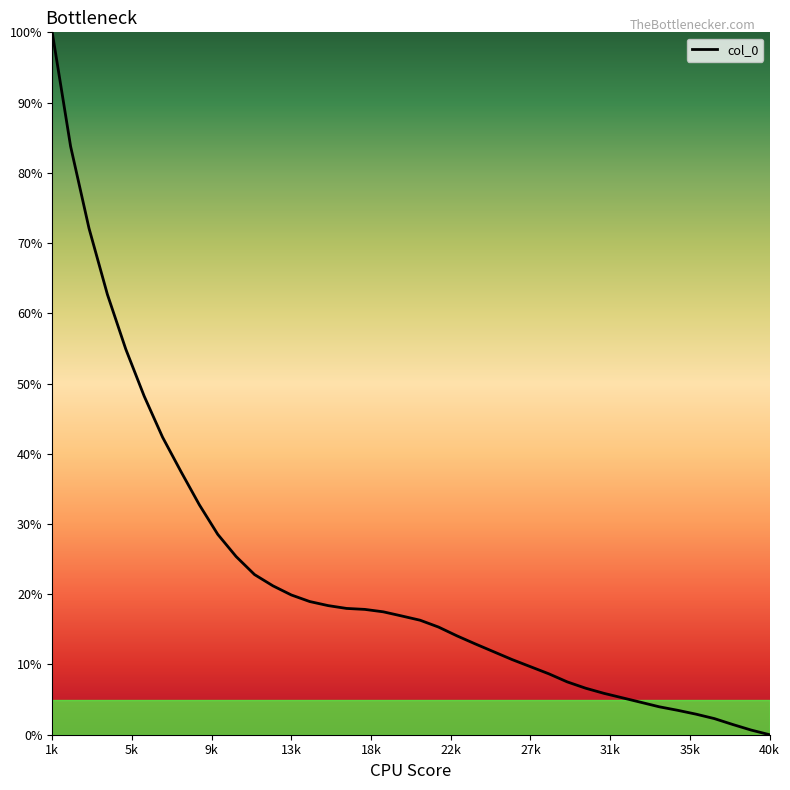

What is the greatest value displayed?

100.0